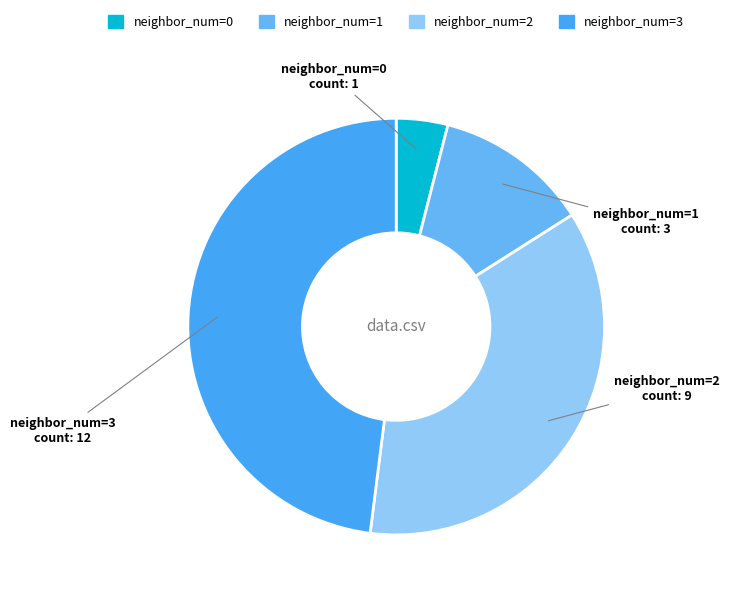

How many slices are in this pie chart?

4